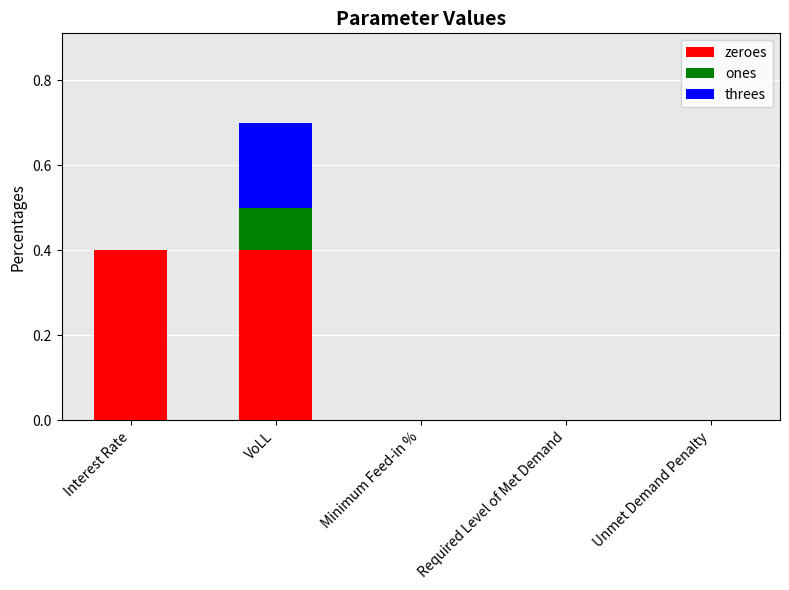

At which category is the sum across all series the highest?

VoLL